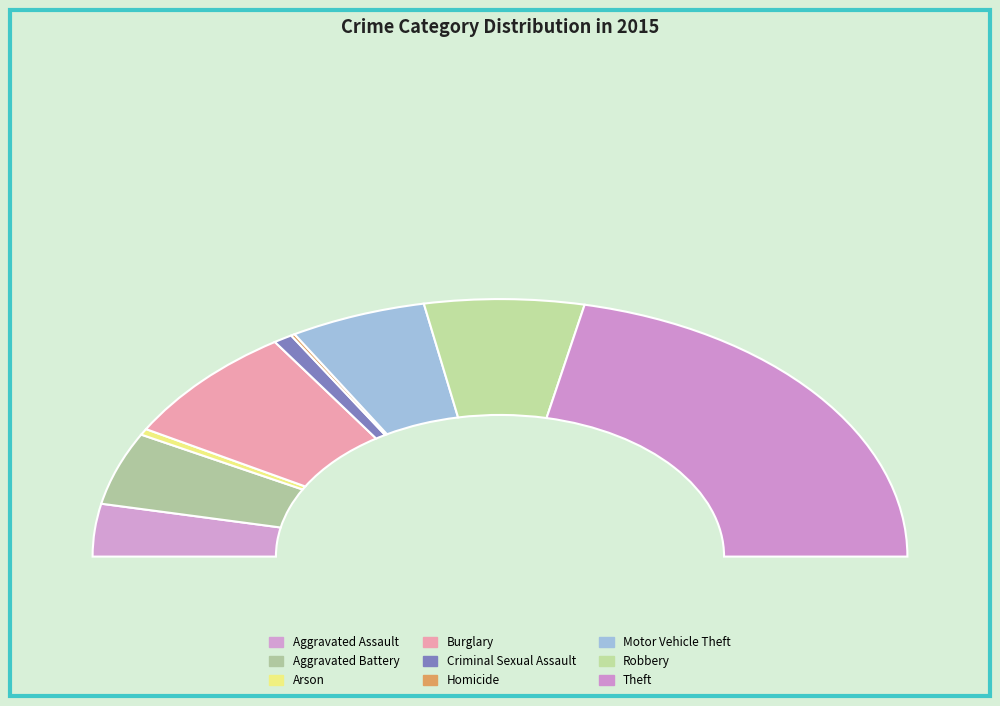

What percentage is NOT represented by Theft?

56.7%